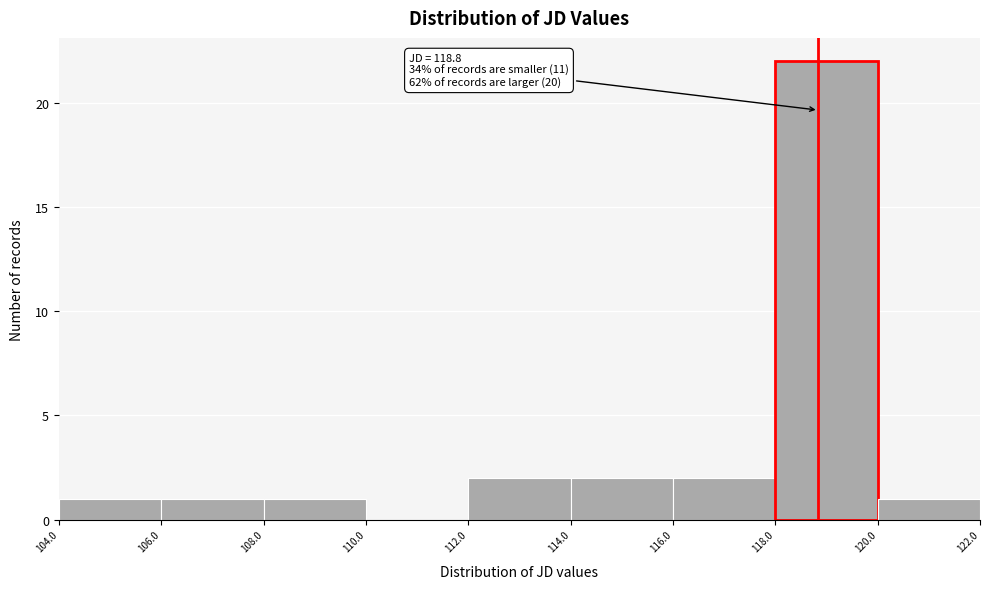

Which range on the x-axis has the tallest bar?

118.0 to 120.0